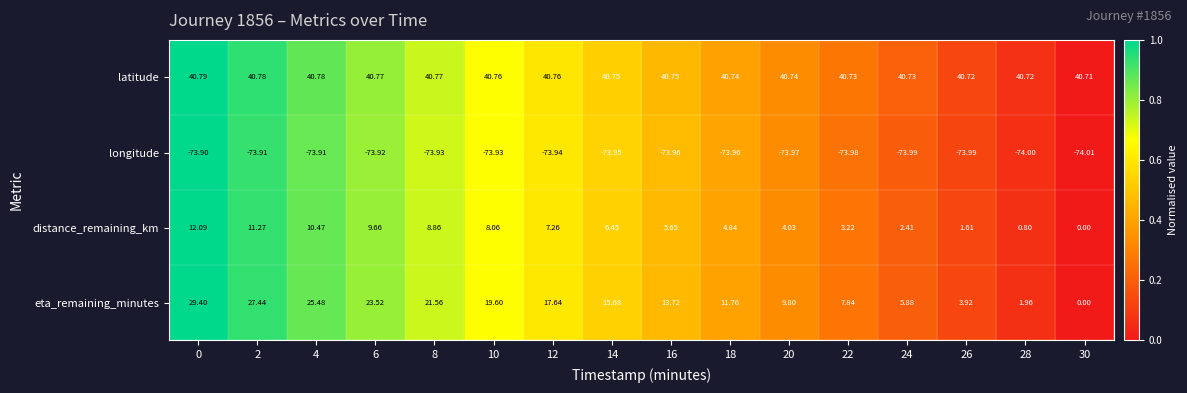

Which series has the widest spread of values?

eta_remaining_minutes